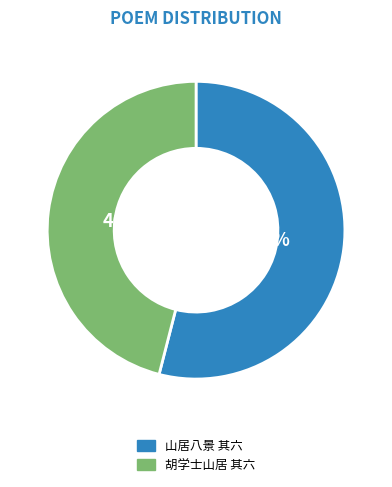

Does any single category account for the majority?

Yes